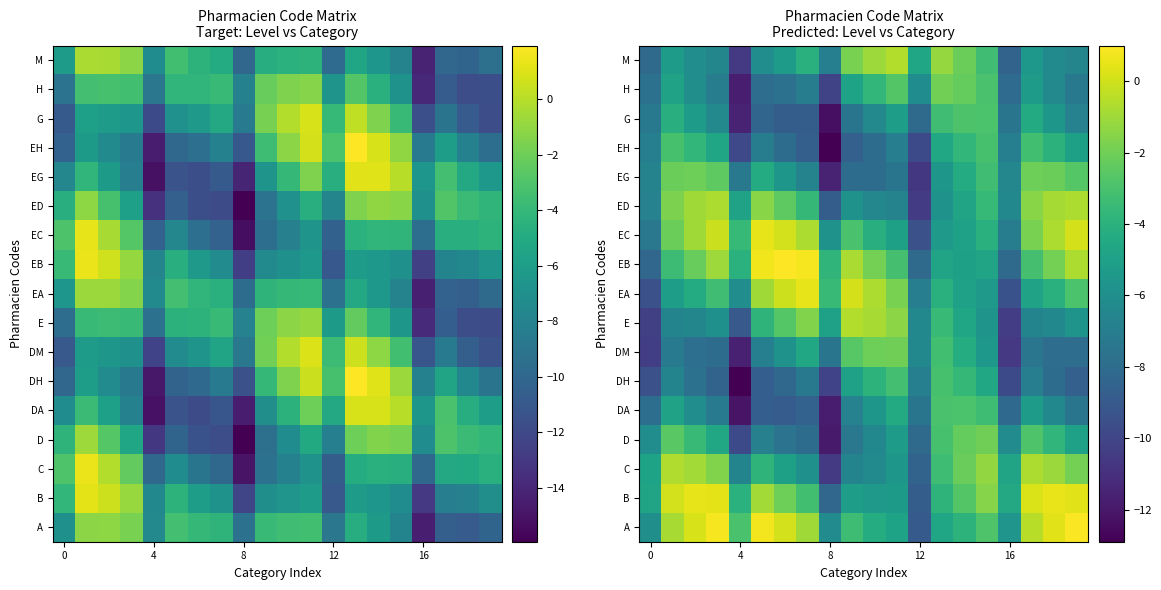

Between 19 and 5, which is larger?

19